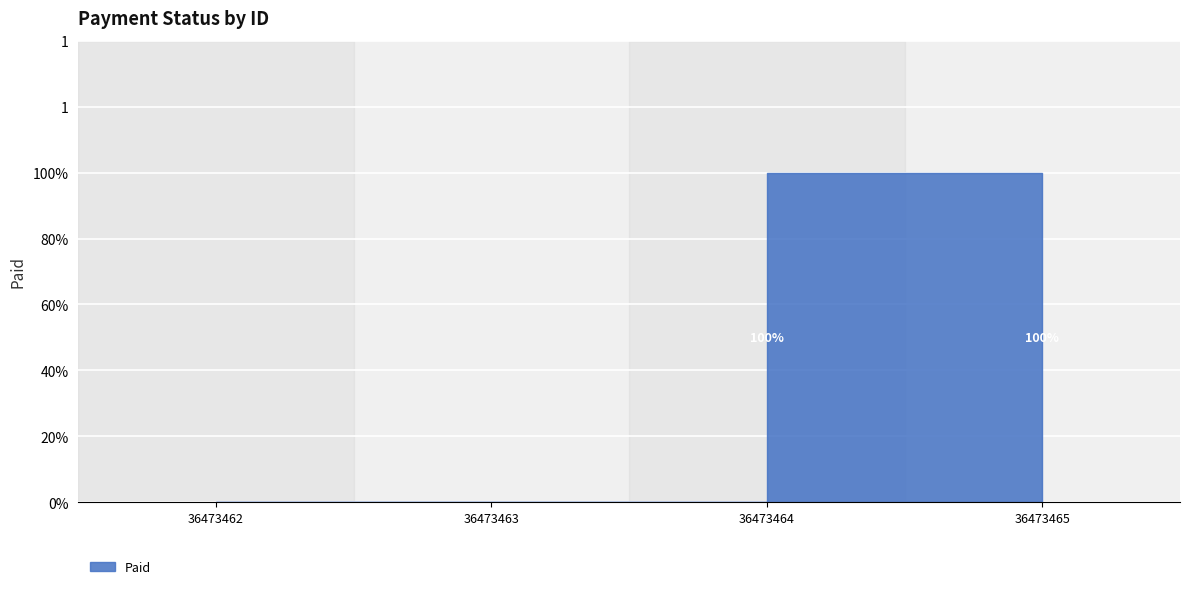

Rank the categories by value from highest to lowest.

36473464, 36473465, 36473462, 36473463